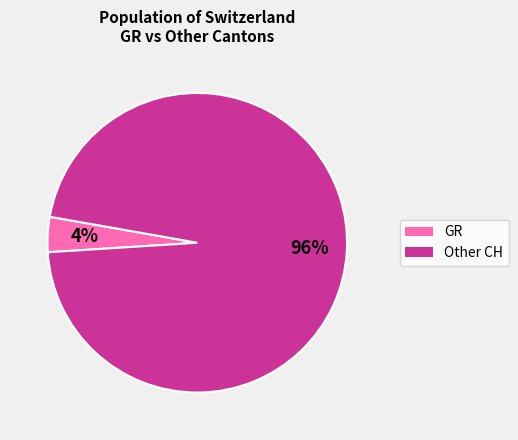

To the nearest percent, what is the average slice percentage?

50%